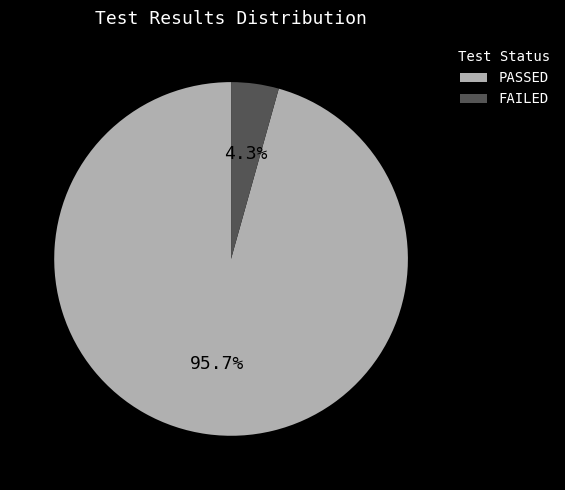

What is the majority slice?

PASSED